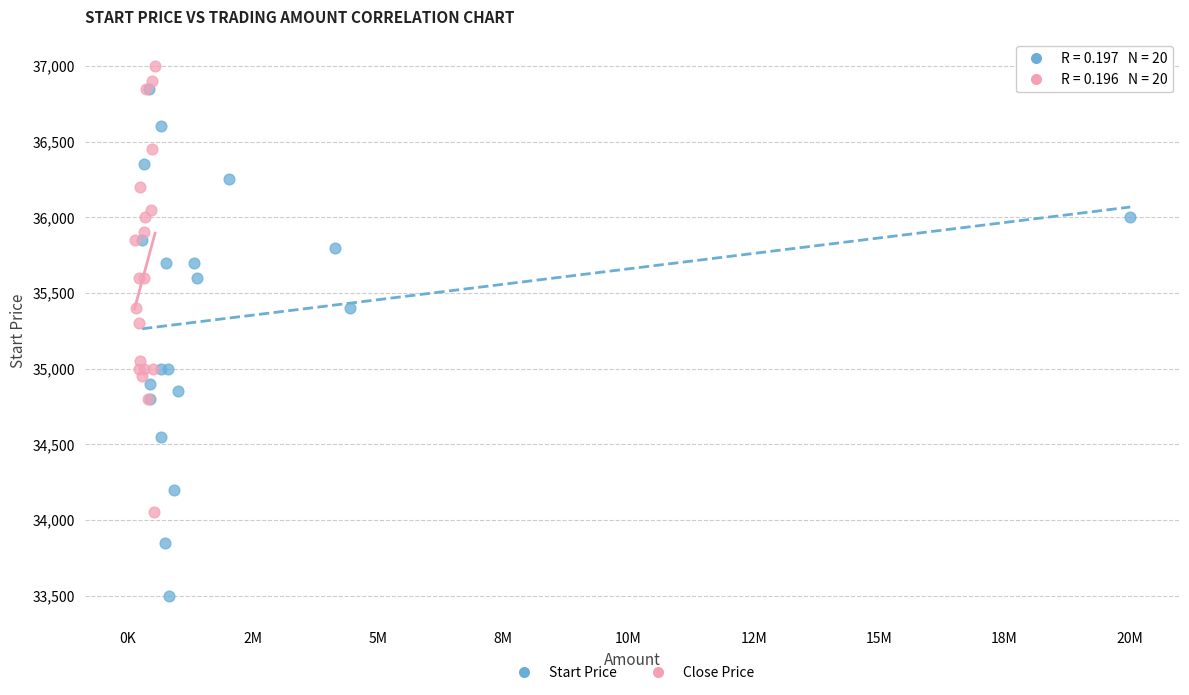

Which series has the largest Y range (max minus min)?

Start Price